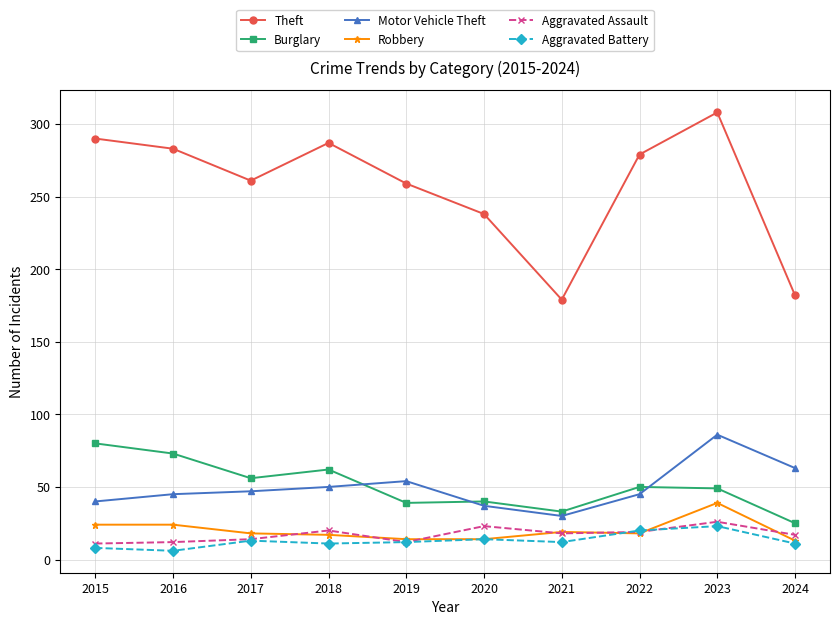

Is it true that Theft equals 306 at 2024?

False